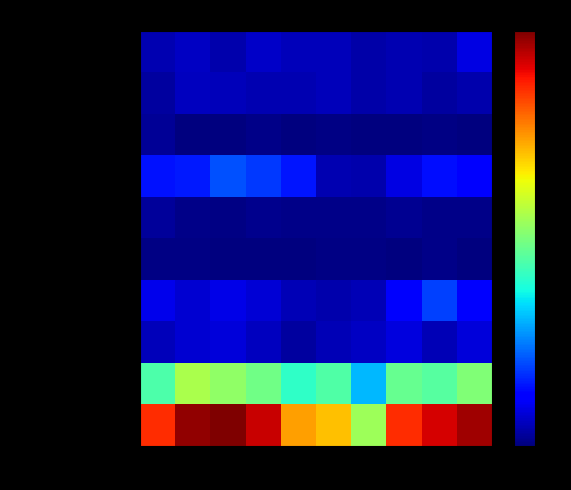

List the series in order of their peak value, highest first.

Total, Theft, Burglary, Motor Vehicle Theft, Aggravated Assault, Robbery, Aggravated Battery, Criminal Sexual Assault, Arson, Homicide